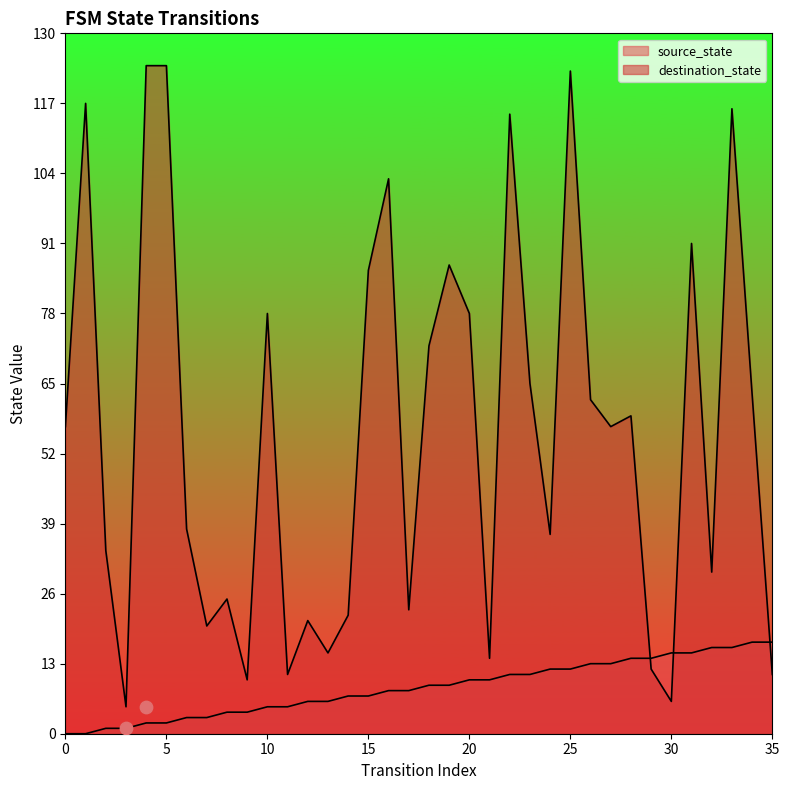

What are all the series names shown in the legend?

source_state, destination_state